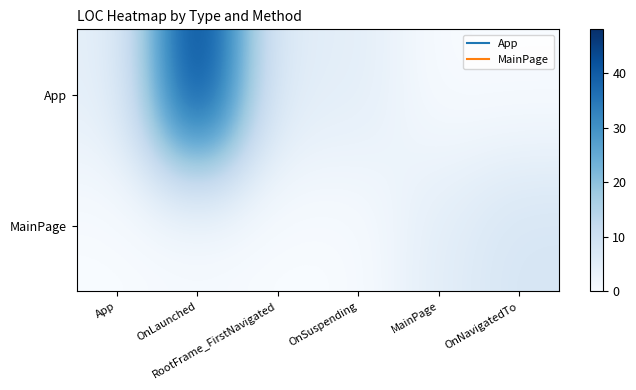

Which series changed the most between RootFrame_FirstNavigated and OnSuspending?

App